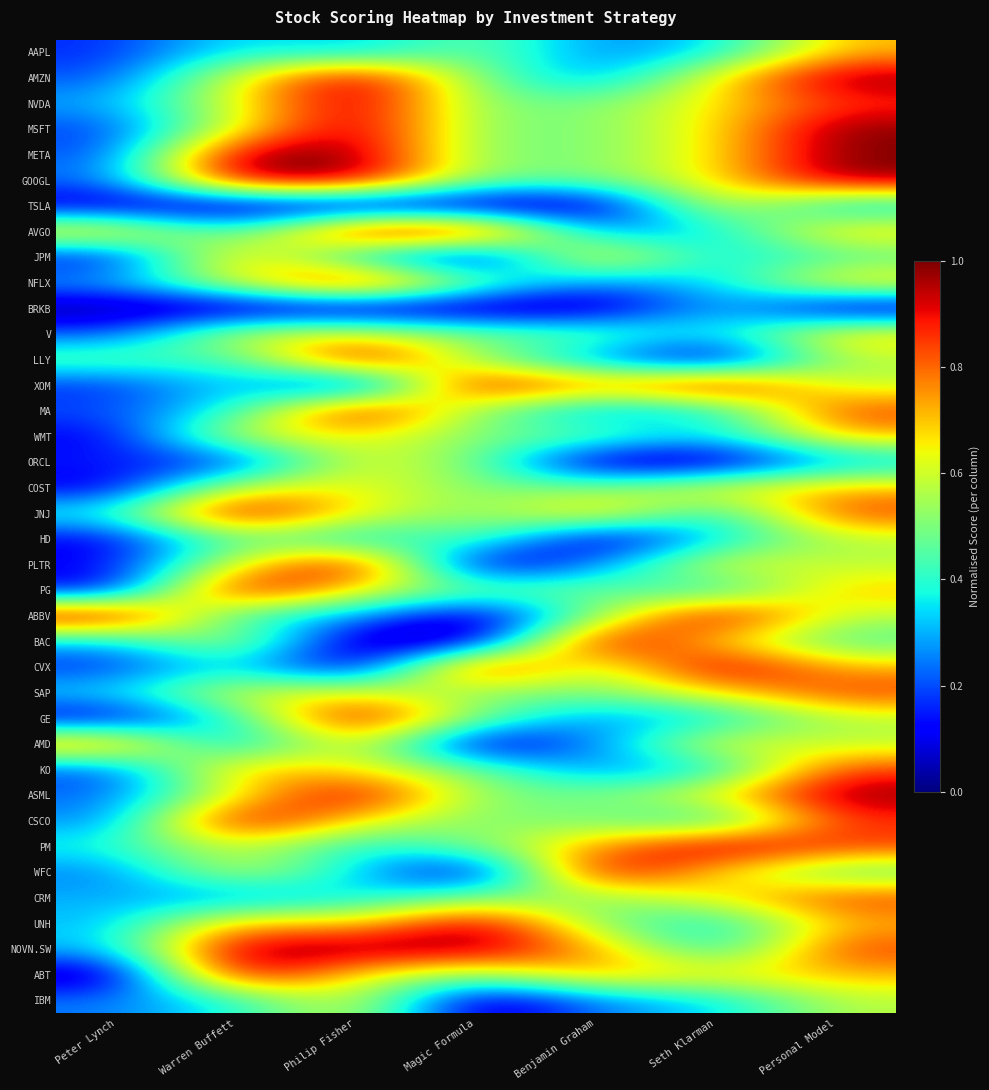

What is the greatest value displayed?

1.0